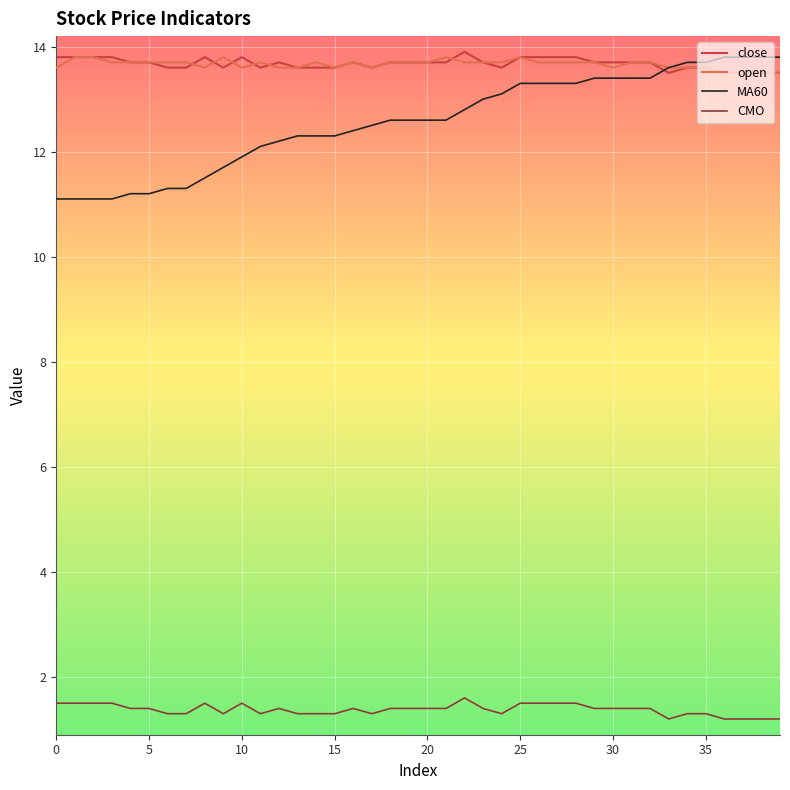

What is the difference between the maximum and second lowest values in the MA60 series?

2.7